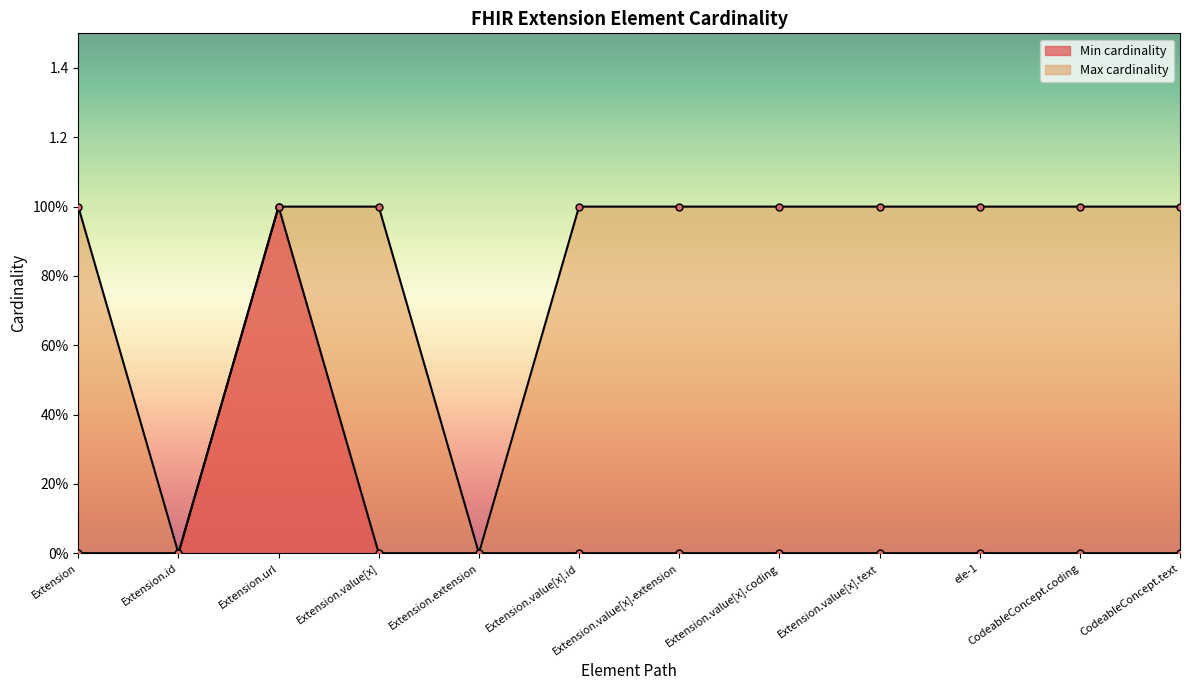

True or false: Max cardinality and Min cardinality cross at least once.

False